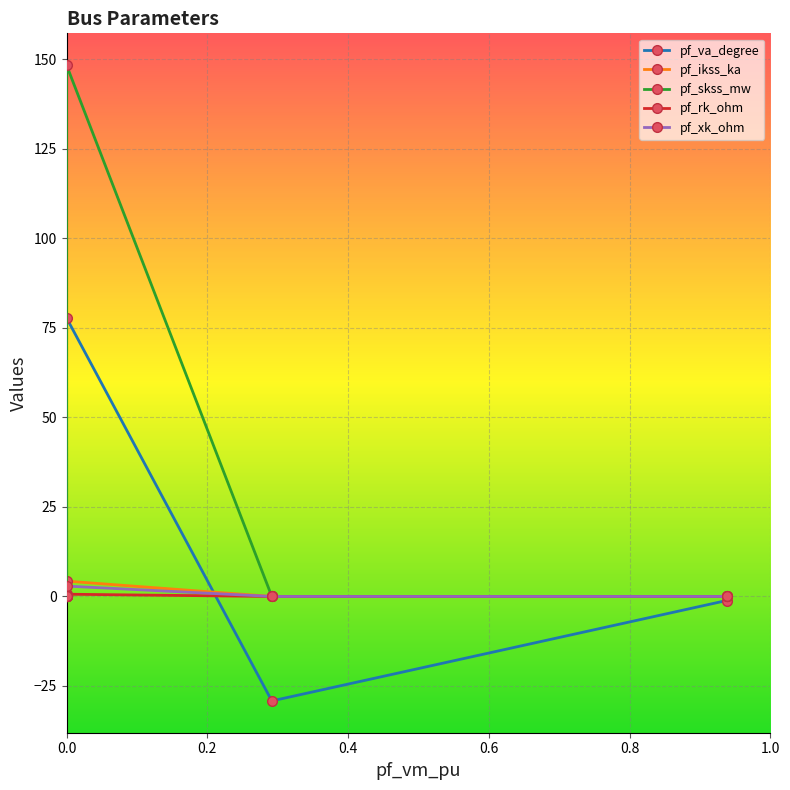

How many series are shown in this chart?

5